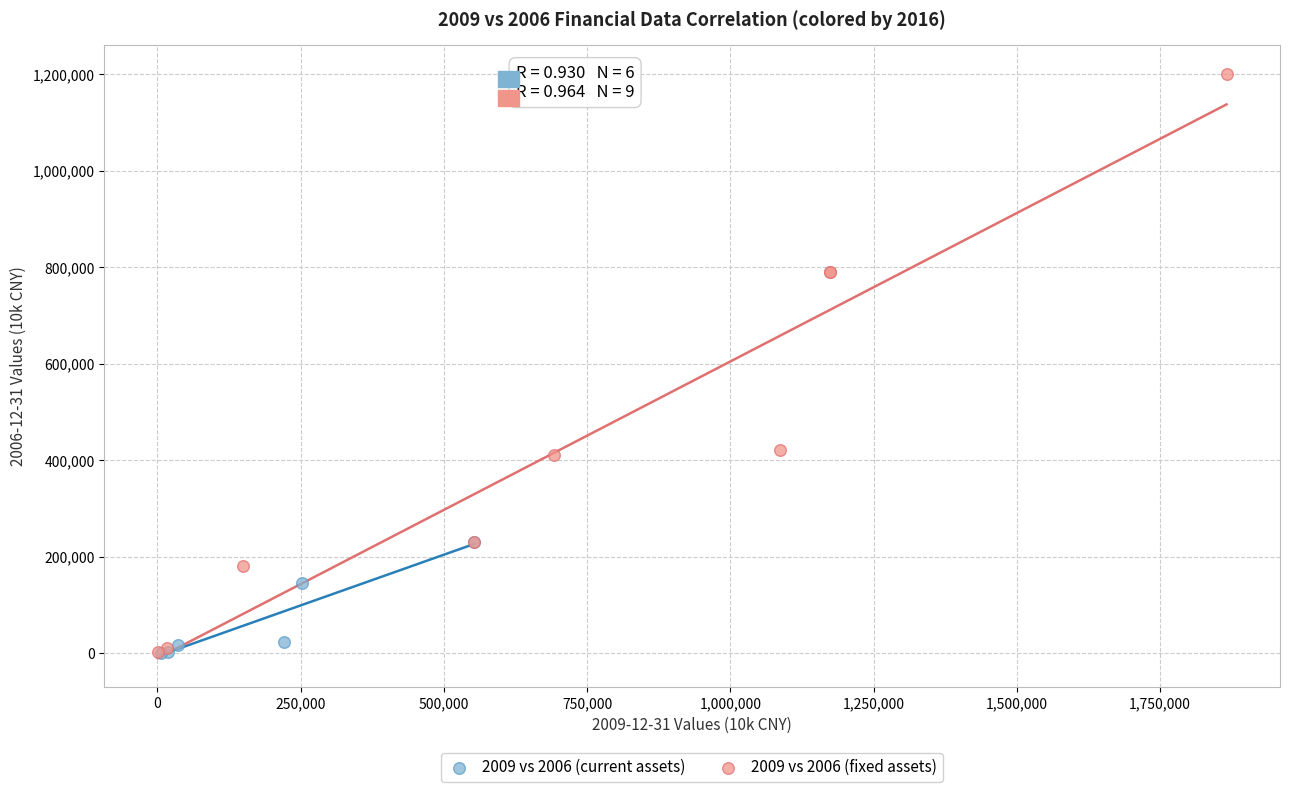

Which series reaches the maximum Y coordinate?

2009 vs 2006 (fixed assets)